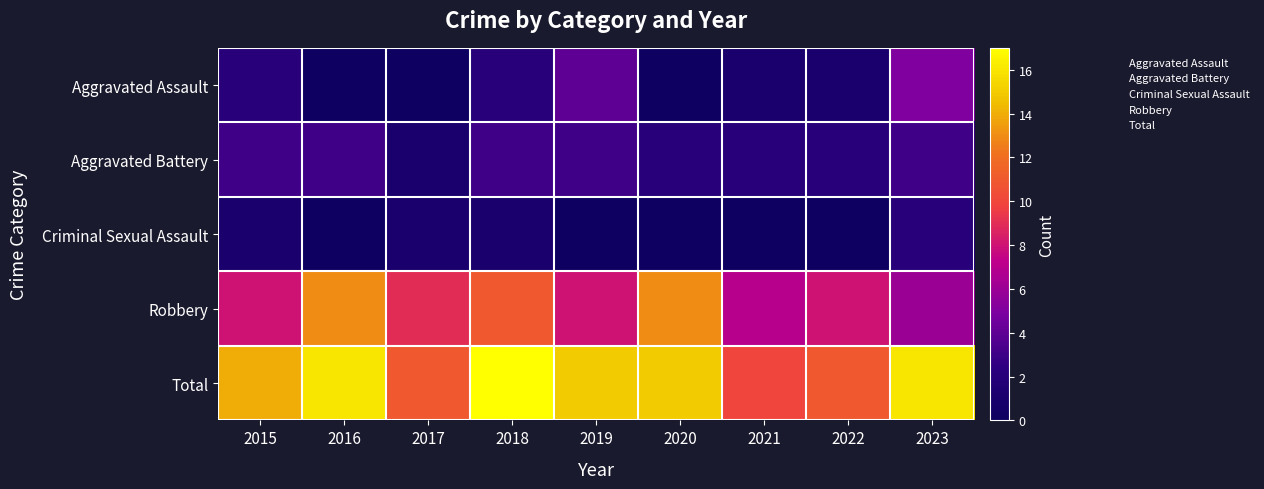

Which series has the largest range (max minus min)?

Robbery